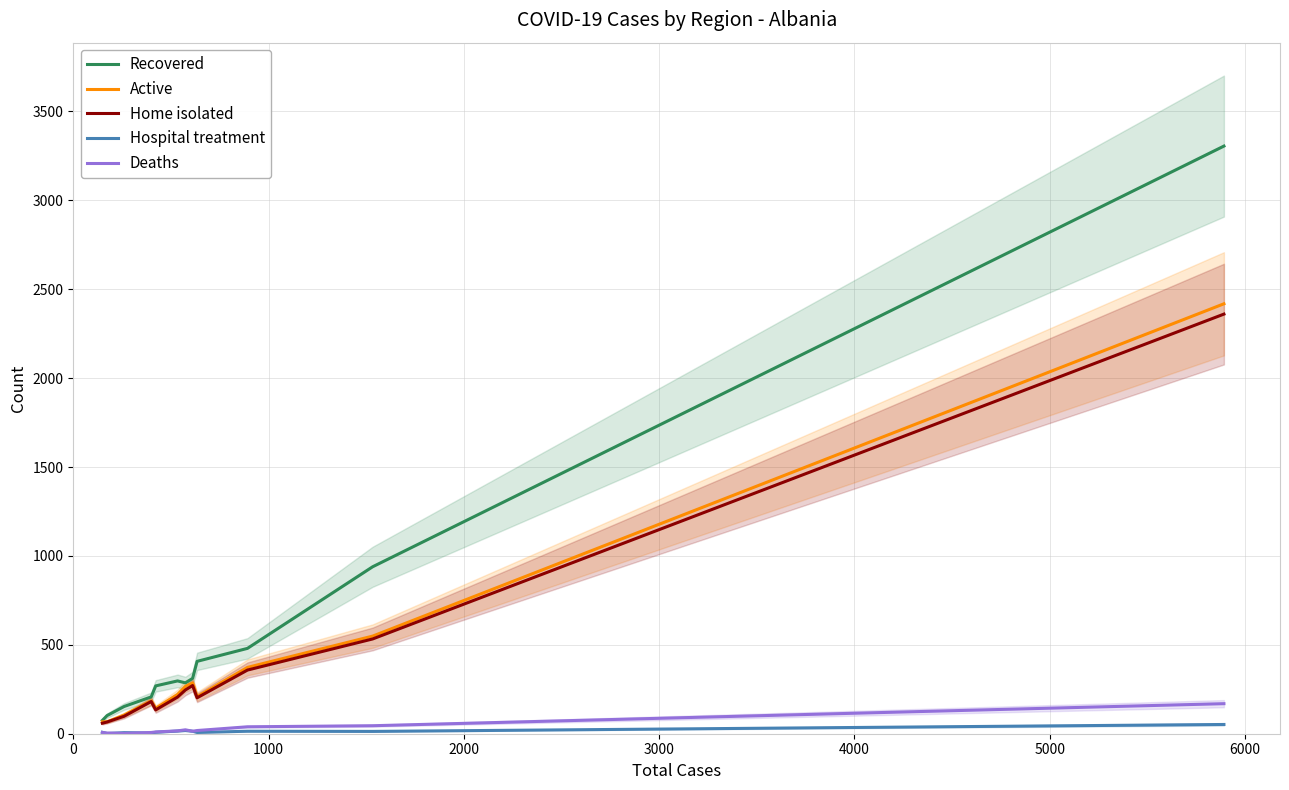

Which series has the largest range (max minus min)?

Recovered